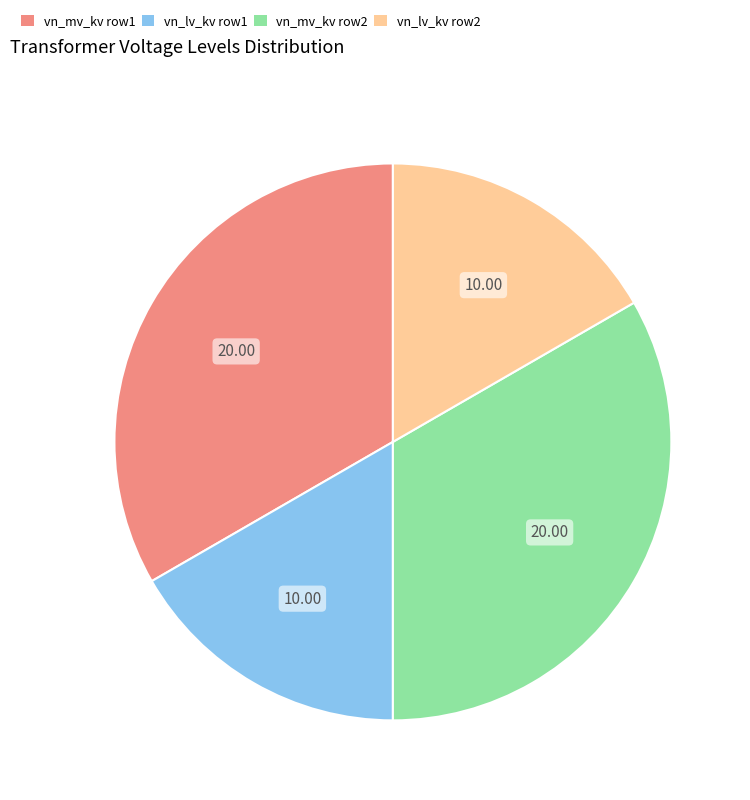

Is there a majority slice in this chart?

No